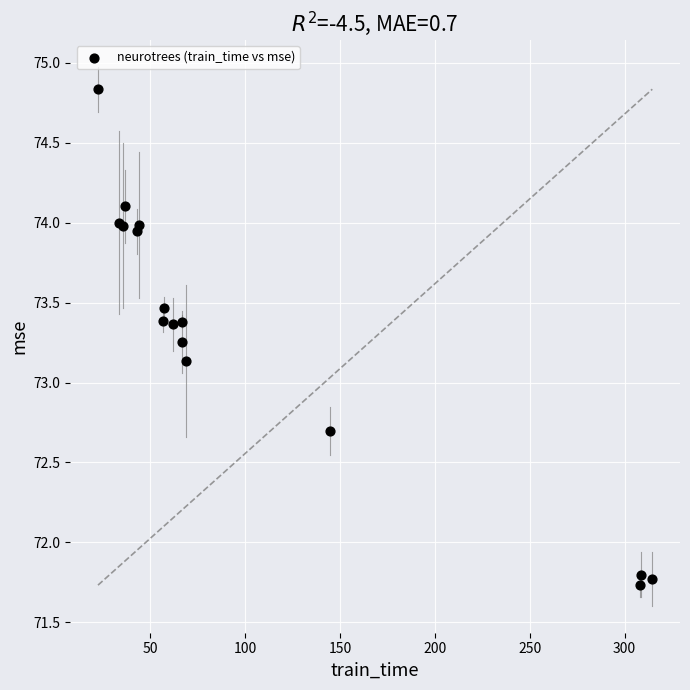

What Y value in the scatter plot is closest to 73?

73.1